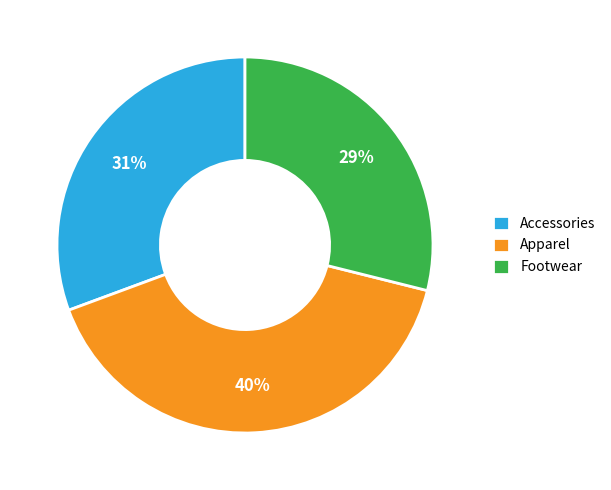

Rank the categories by value from lowest to highest.

Footwear, Accessories, Apparel